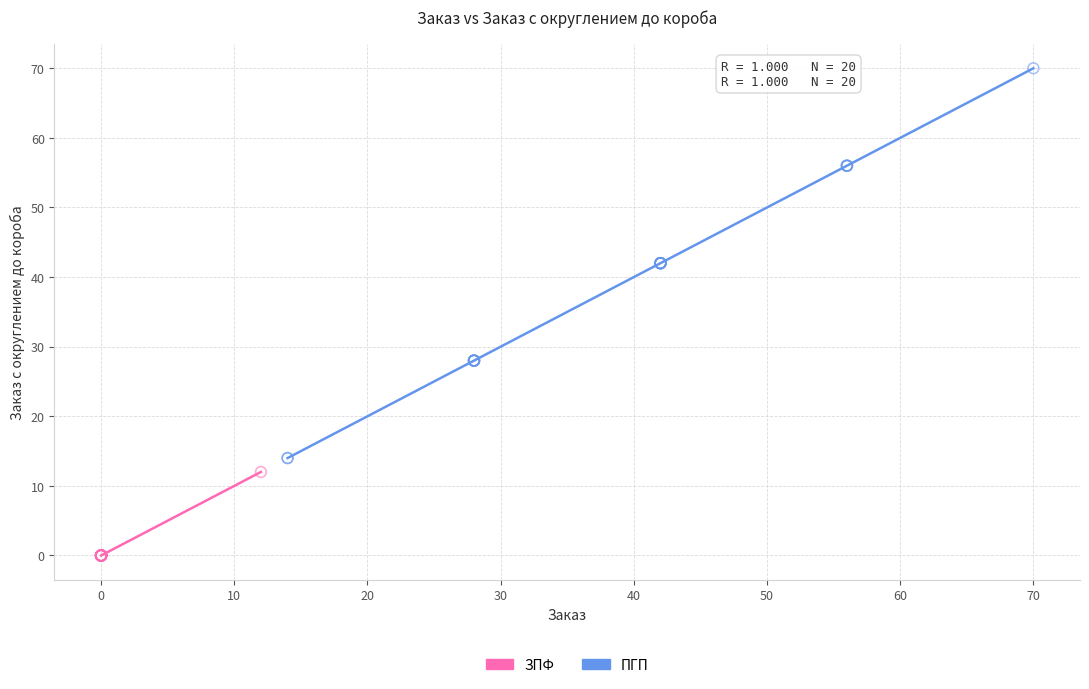

Which series reaches the maximum Y coordinate?

ПГП